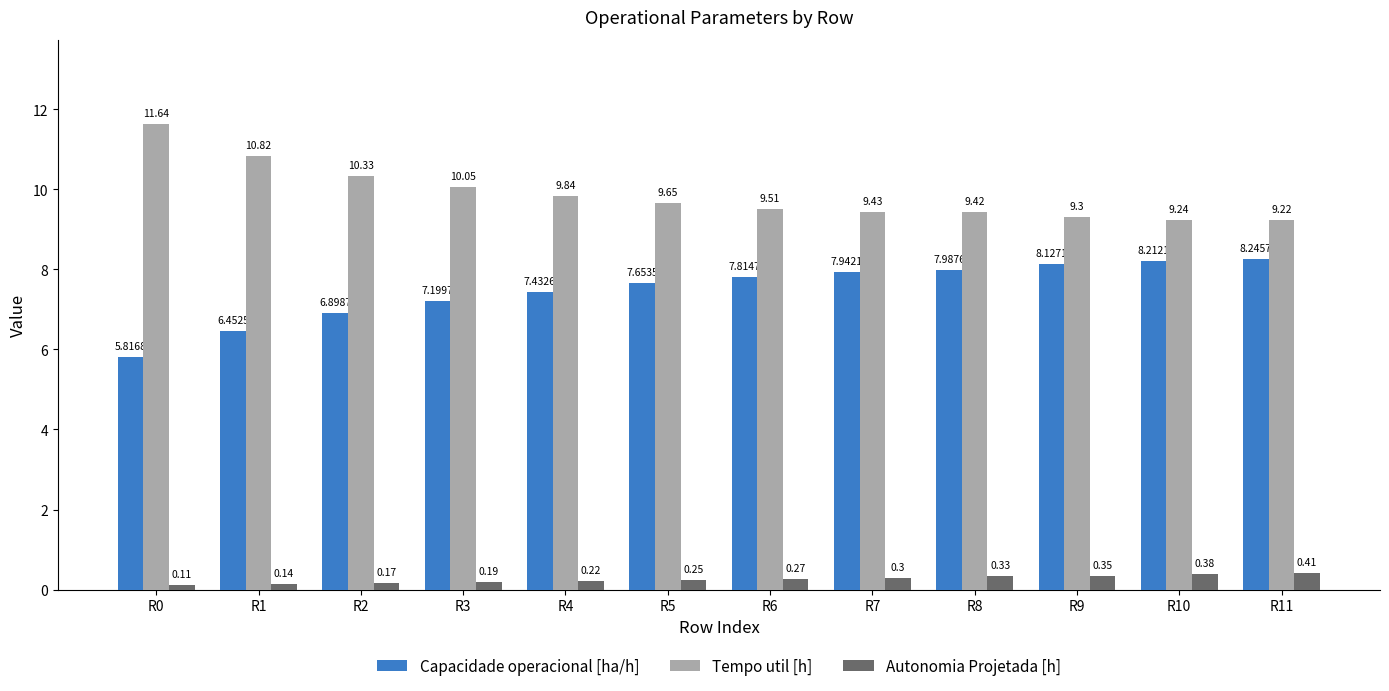

Rank the series by their maximum value, from lowest to highest.

Autonomia Projetada [h], Capacidade operacional [ha/h], Tempo util [h]